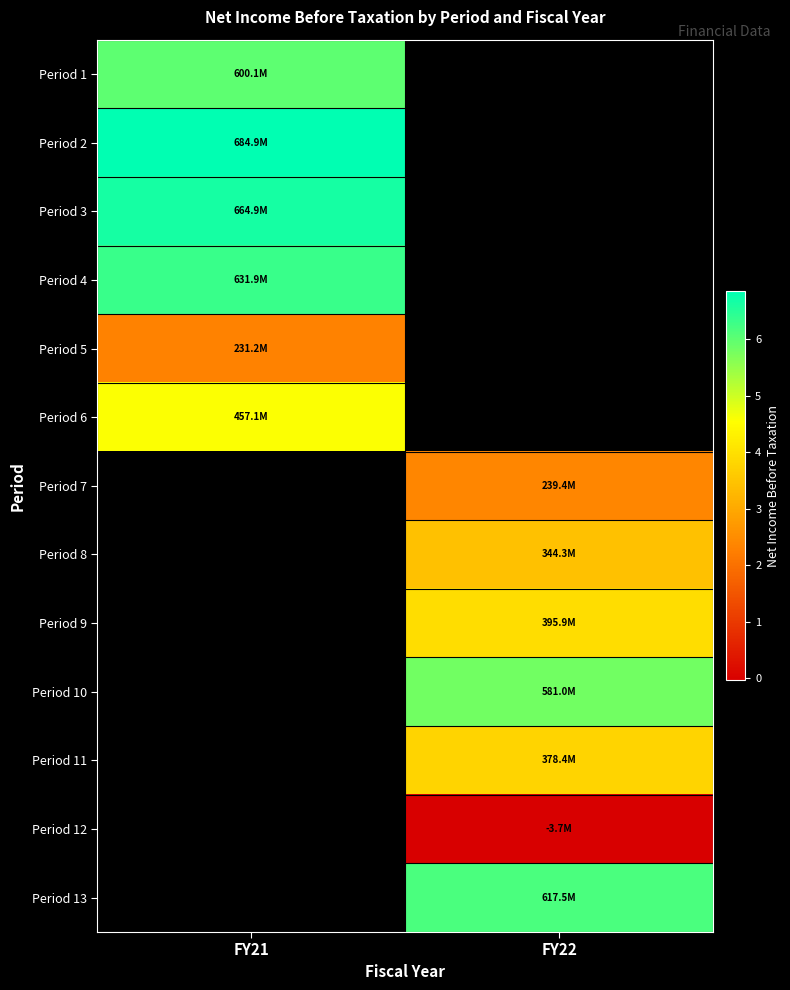

The value of Period 6 at FY21 is 743644103.3. True or false?

False